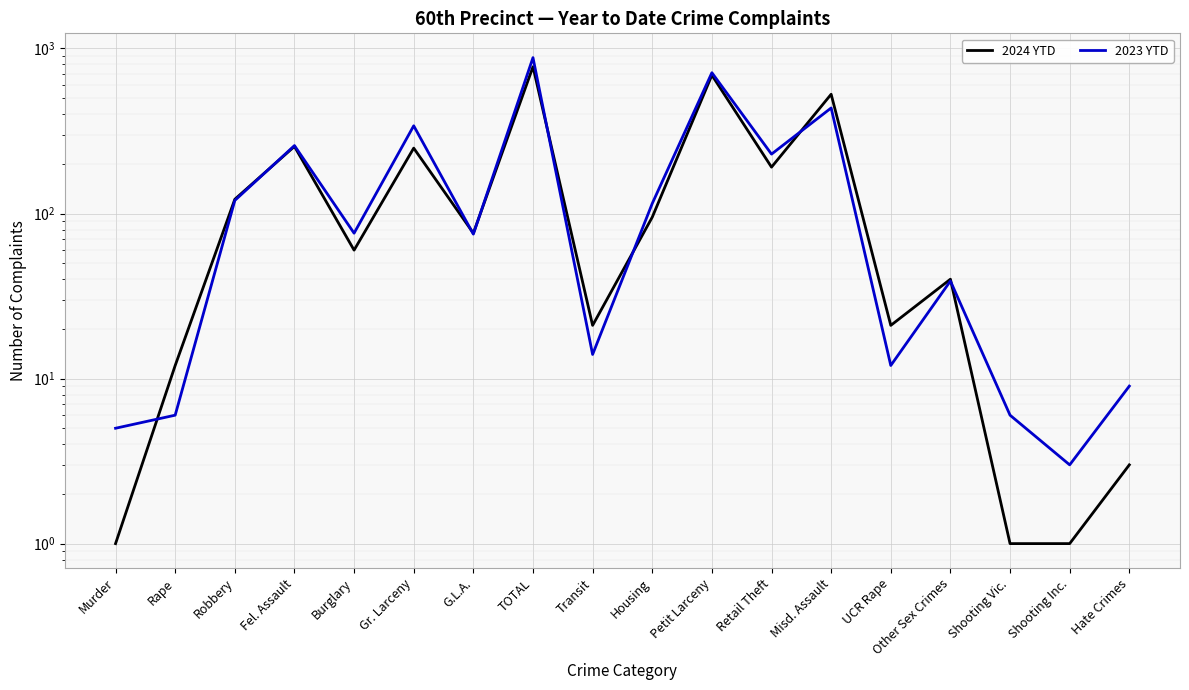

Reading left to right, extract all data points from this chart.

2024 YTD: Murder=1	Rape=12	Robbery=122	Fel. Assault=255	Burglary=60	Gr. Larceny=249	G.L.A.=76	TOTAL=775	Transit=21	Housing=95	Petit Larceny=689	Retail Theft=191	Misd. Assault=528	UCR Rape=21	Other Sex Crimes=40	Shooting Vic.=1	Shooting Inc.=1	Hate Crimes=3
2023 YTD: Murder=5	Rape=6	Robbery=120	Fel. Assault=258	Burglary=76	Gr. Larceny=340	G.L.A.=75	TOTAL=880	Transit=14	Housing=115	Petit Larceny=713	Retail Theft=229	Misd. Assault=436	UCR Rape=12	Other Sex Crimes=39	Shooting Vic.=6	Shooting Inc.=3	Hate Crimes=9